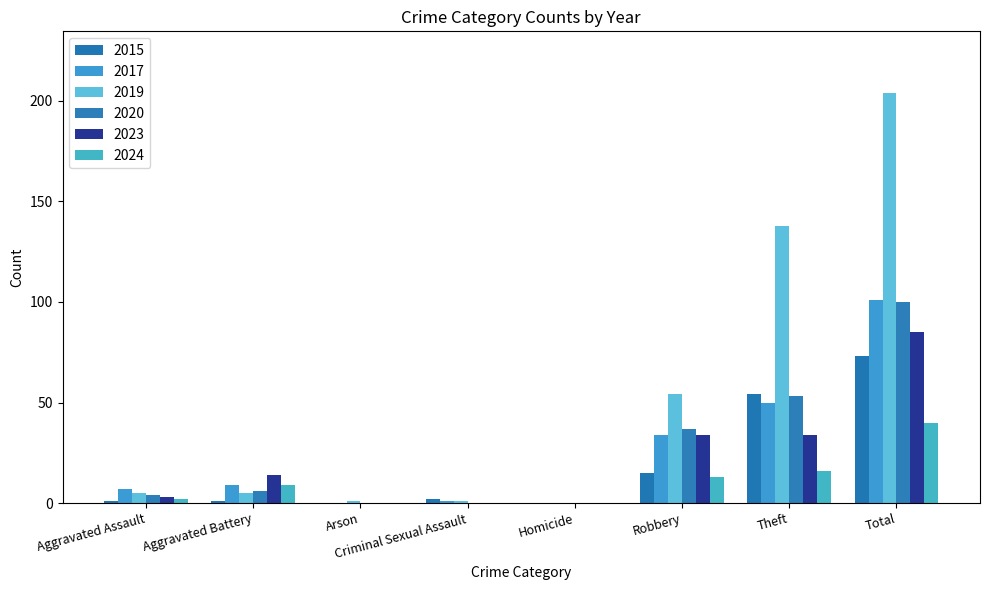

True or false: 2023 has a value of 0 at Criminal Sexual Assault.

True